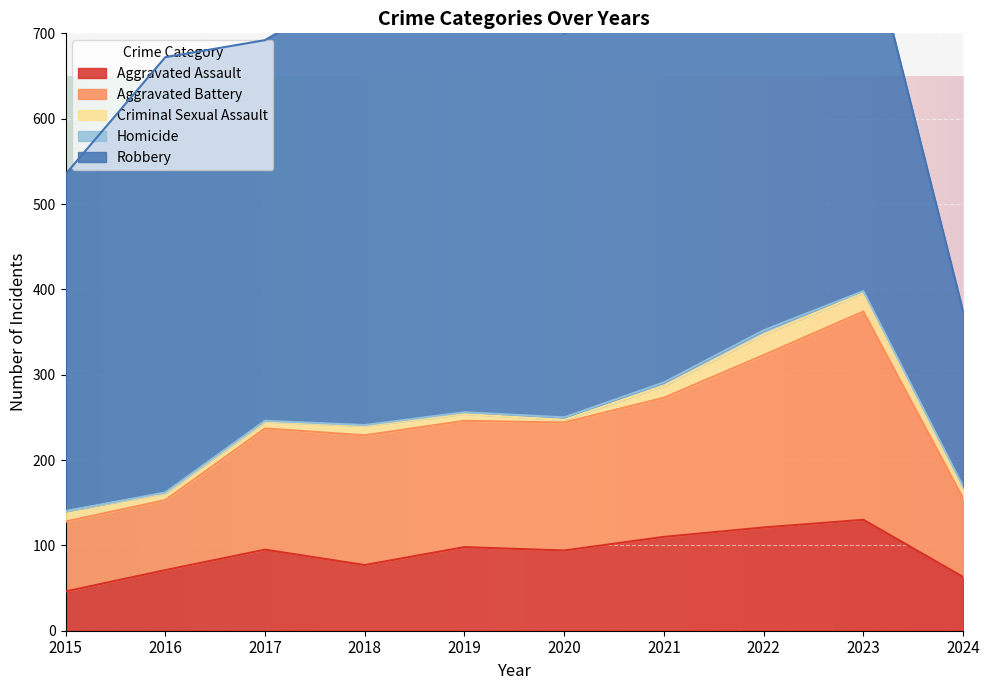

Which label corresponds to the smallest value in the chart?

2015